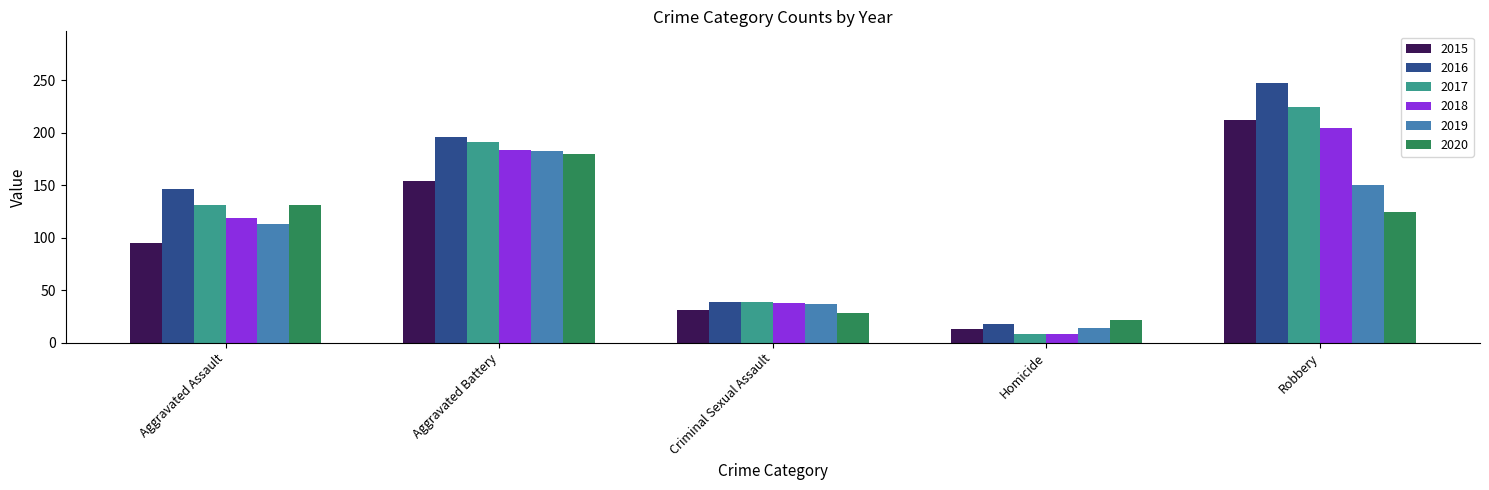

What is the difference between the 2017 values at Homicide and Robbery?

216